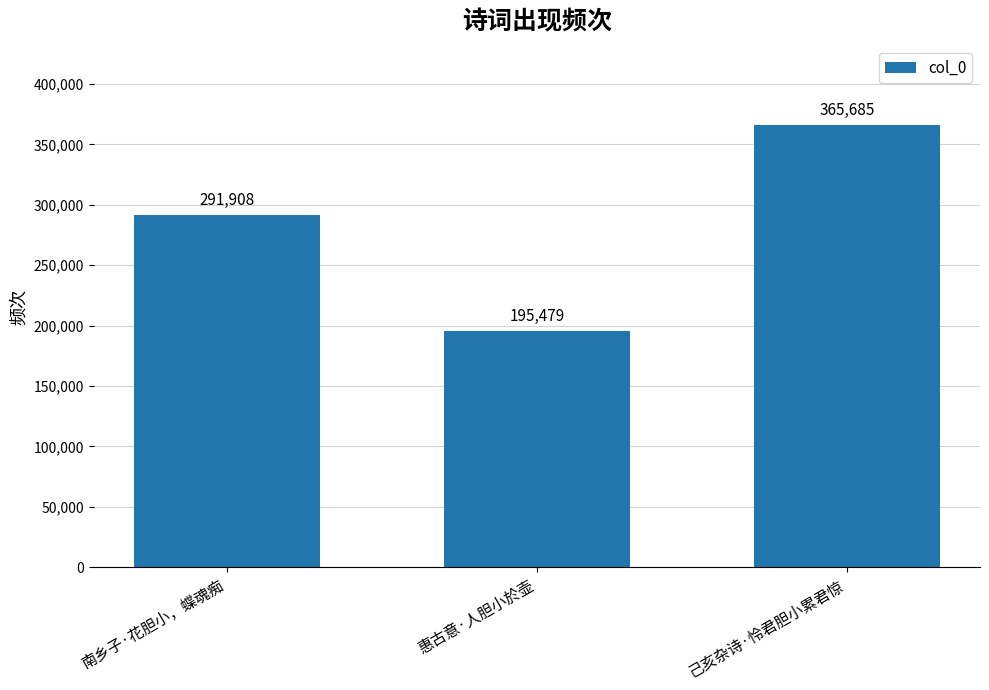

The value at 惠古意·人胆小於壶 is 62945. True or false?

False